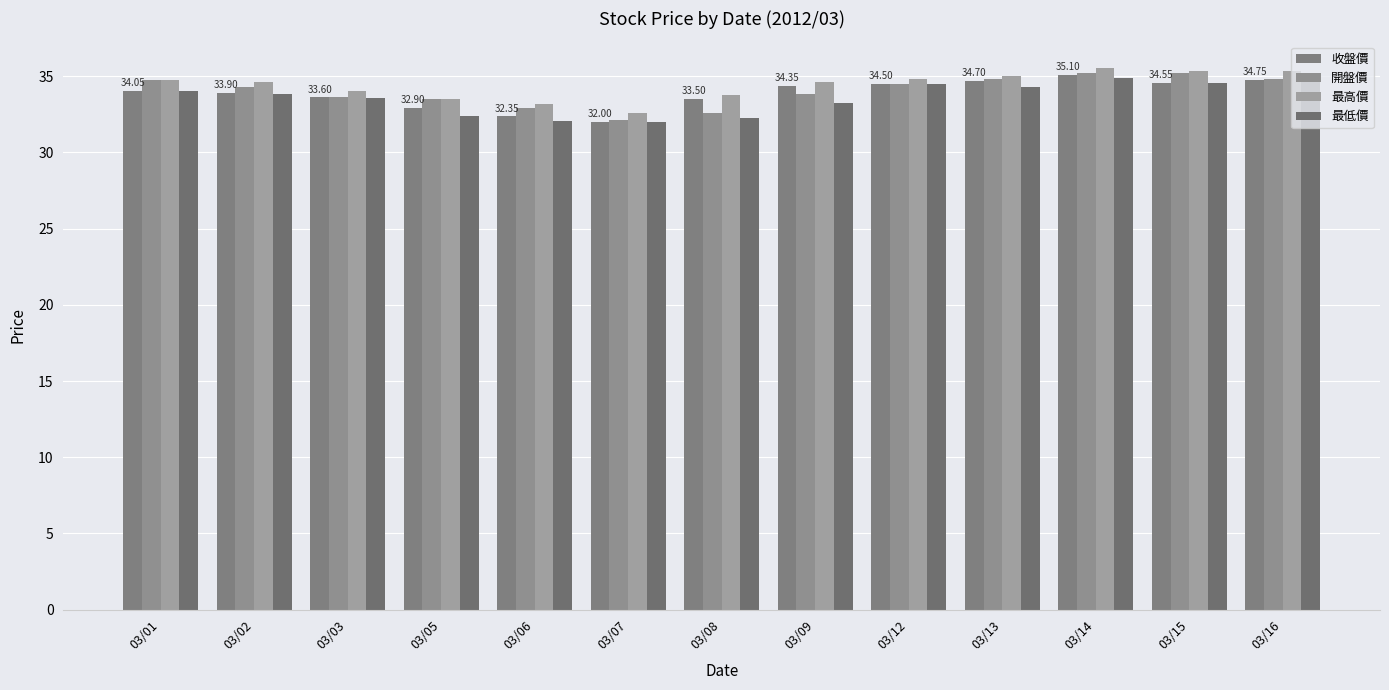

Between 03/07 and 03/15, which series saw the biggest shift?

開盤價